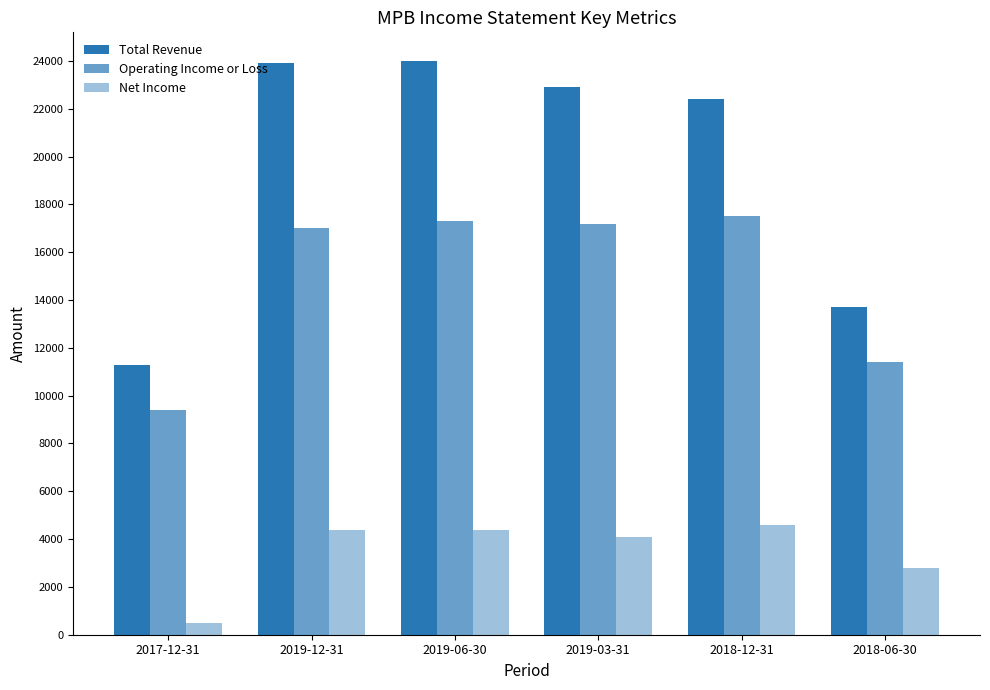

List the labels in order of Total Revenue value, largest first.

2019-06-30, 2019-12-31, 2019-03-31, 2018-12-31, 2018-06-30, 2017-12-31